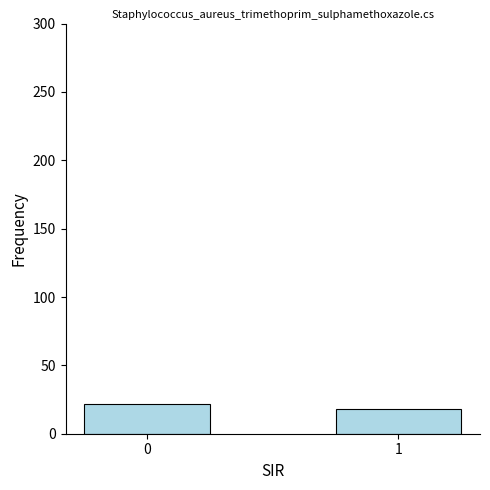

Reading left to right, what are all the values shown in this chart?

0=22	1=18